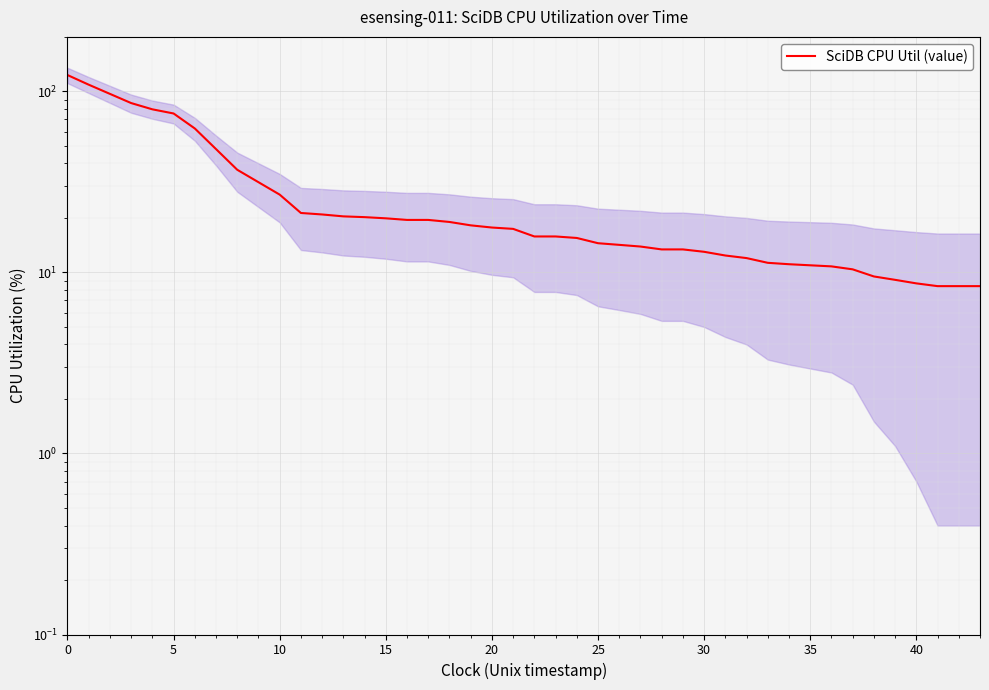

What is the maximum value shown in the chart?

123.1